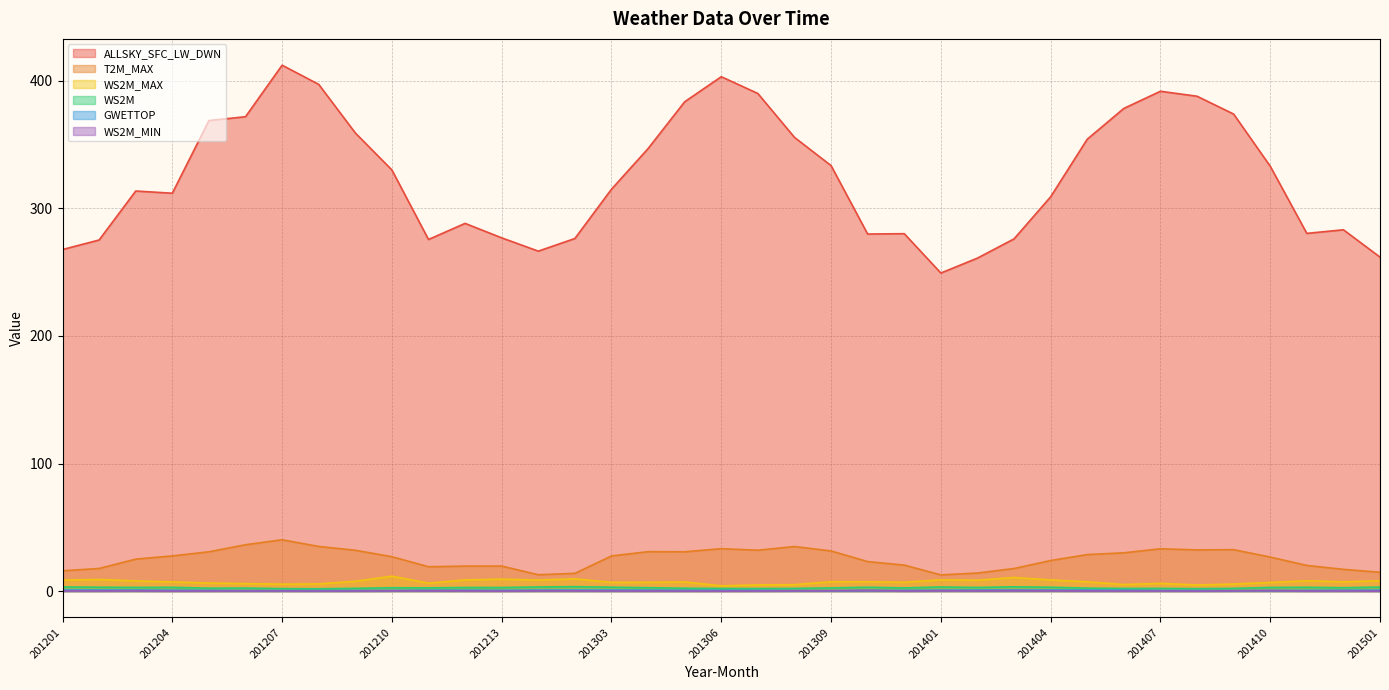

What is the maximum value shown in the chart?

412.2